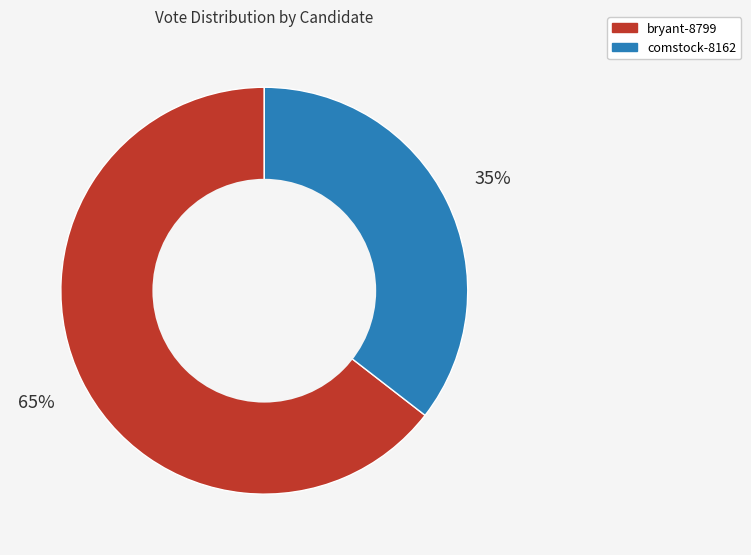

Which slice is the largest?

bryant-8799